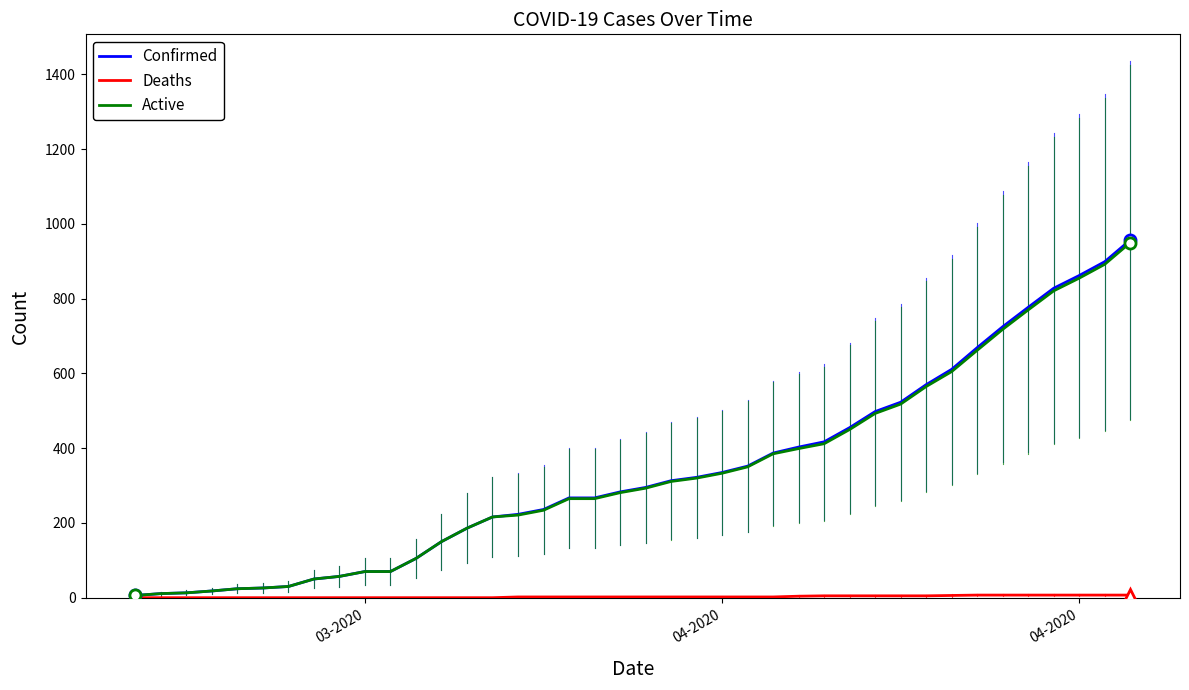

Which series has the widest spread of values?

Confirmed